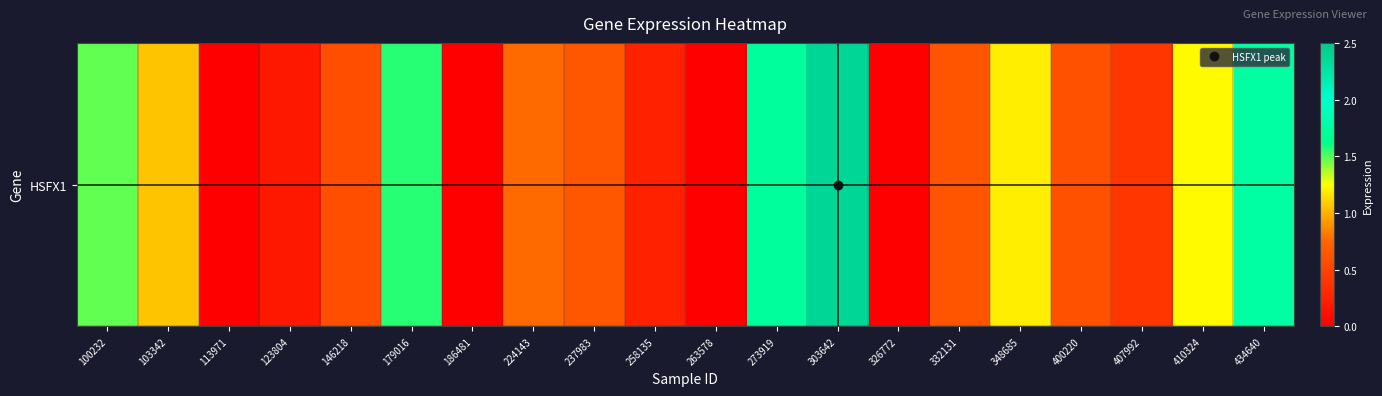

Rank the categories by value from highest to lowest.

303642, 434640, 273919, 179016, 100232, 410324, 348685, 103342, 224143, 237983, 332131, 400220, 146218, 407992, 258135, 123804, 113971, 186481, 263578, 326772